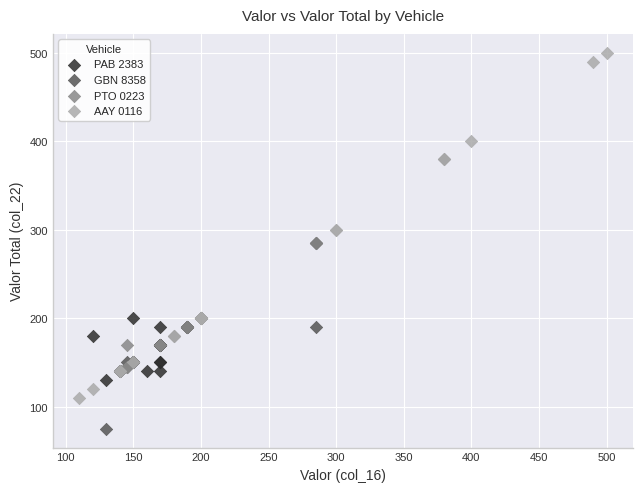

Which series reaches the maximum Y coordinate?

AAY 0116